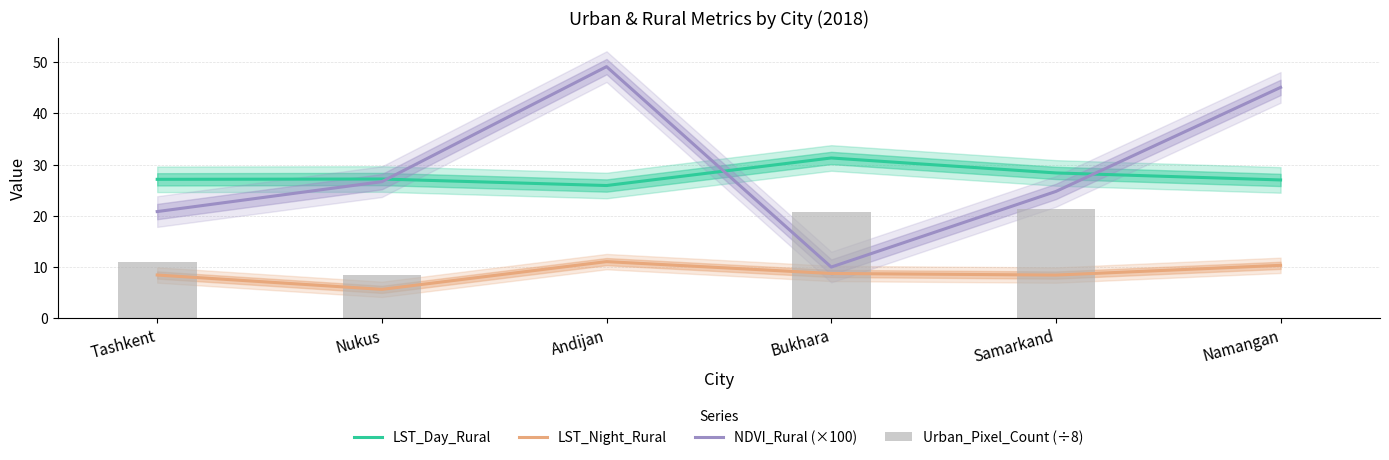

What position from the left is Bukhara?

4